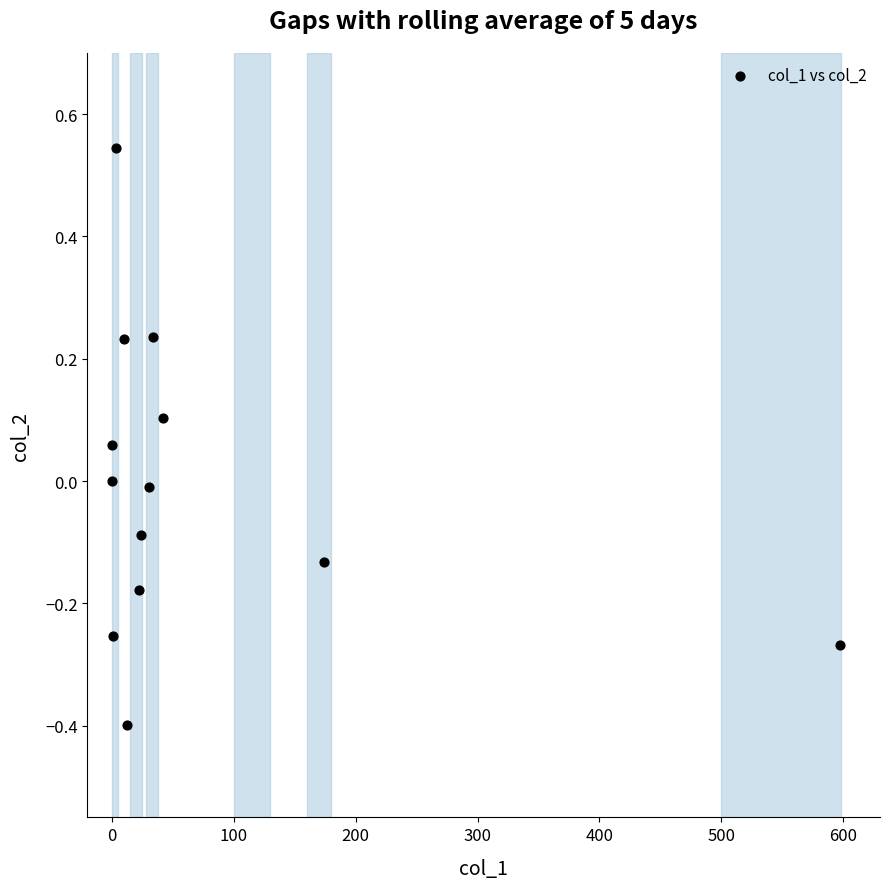

What is the range of X values (max minus min)?

597.3